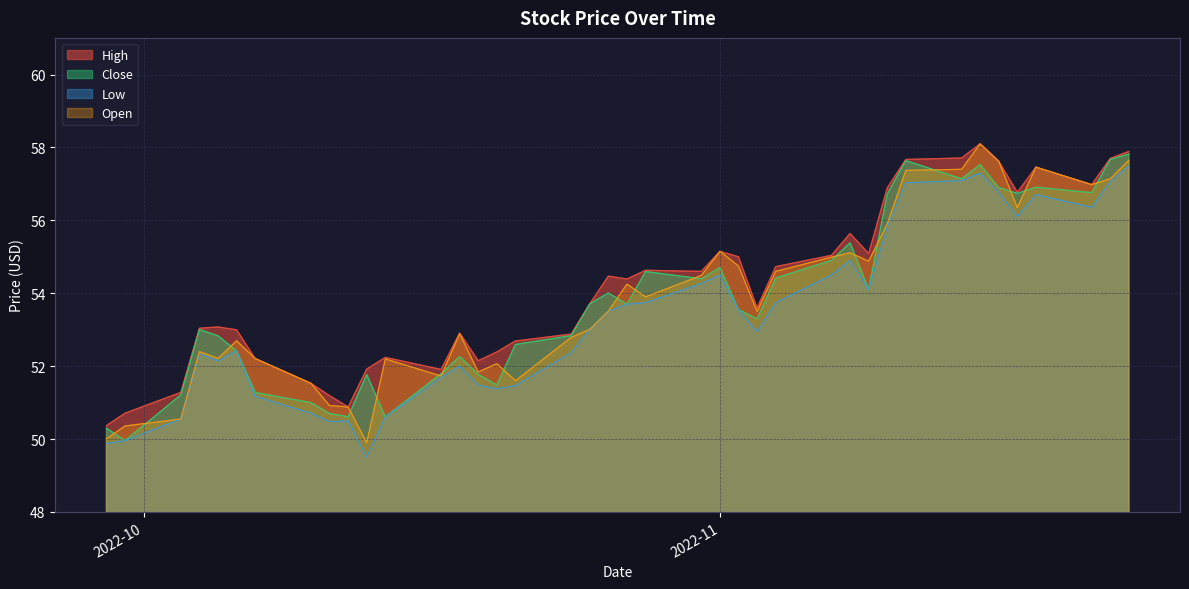

What is the label of the 4th point from the left?

2022-10-04